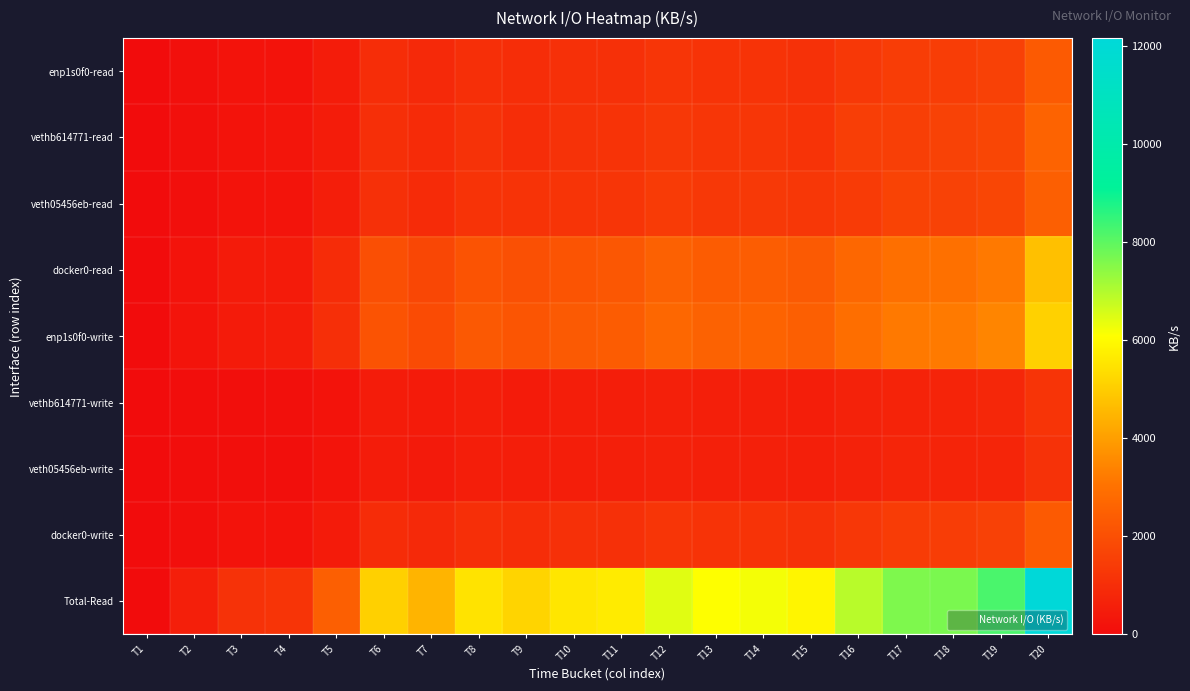

Reading left to right, list all the values displayed in this chart.

enp1s0f0-read: T1=5.6	T2=121.8	T3=229.9	T4=236.7	T5=475.9	T6=974.3	T7=865.7	T8=1061.6	T9=988.0	T10=1074.6	T11=1080.6	T12=1224.5	T13=1156.8	T14=1186.3	T15=1103.6	T16=1310.9	T17=1453.6	T18=1459.2	T19=1575.6	T20=2337.0
vethb614771-read: T1=0.0	T2=126.6	T3=229.1	T4=262.0	T5=498.1	T6=1040.1	T7=949.5	T8=1124.1	T9=990.3	T10=1123.0	T11=1147.5	T12=1318.4	T13=1246.7	T14=1248.9	T15=1186.0	T16=1487.0	T17=1541.0	T18=1611.2	T19=1722.7	T20=2602.5
veth05456eb-read: T1=0.0	T2=105.4	T3=236.4	T4=242.1	T5=542.0	T6=1077.6	T7=923.7	T8=1167.7	T9=1177.8	T10=1197.4	T11=1230.9	T12=1390.4	T13=1307.0	T14=1352.3	T15=1287.7	T16=1424.1	T17=1644.7	T18=1597.6	T19=1723.1	T20=2485.9
docker0-read: T1=0.0	T2=216.8	T3=432.7	T4=468.9	T5=969.3	T6=1973.7	T7=1742.8	T8=2130.5	T9=2019.2	T10=2157.2	T11=2214.7	T12=2522.4	T13=2377.2	T14=2420.4	T15=2305.7	T16=2710.8	T17=2963.6	T18=2985.6	T19=3204.3	T20=4733.1
enp1s0f0-write: T1=4.4	T2=239.5	T3=472.1	T4=510.8	T5=1045.7	T6=2125.1	T7=1879.8	T8=2298.8	T9=2175.7	T10=2327.1	T11=2385.3	T12=2716.5	T13=2560.8	T14=2607.8	T15=2481.5	T16=2918.2	T17=3192.4	T18=3216.8	T19=3452.9	T20=5096.0
vethb614771-write: T1=0.0	T2=59.8	T3=116.0	T4=120.6	T5=226.3	T6=481.7	T7=439.9	T8=522.5	T9=438.8	T10=532.8	T11=523.5	T12=597.7	T13=555.2	T14=574.5	T15=526.9	T16=659.5	T17=701.2	T18=725.1	T19=813.6	T20=1210.0
veth05456eb-write: T1=0.0	T2=56.3	T3=108.5	T4=110.6	T5=244.2	T6=487.0	T7=420.6	T8=533.8	T9=543.6	T10=536.4	T11=551.8	T12=621.6	T13=595.5	T14=606.2	T15=571.2	T16=646.1	T17=747.0	T18=728.6	T19=756.8	T20=1121.9
docker0-write: T1=0.0	T2=116.1	T3=224.5	T4=231.2	T5=470.4	T6=968.8	T7=860.6	T8=1056.3	T9=982.4	T10=1069.2	T11=1075.3	T12=1219.2	T13=1150.7	T14=1180.7	T15=1098.2	T16=1305.6	T17=1448.3	T18=1453.7	T19=1570.4	T20=2331.8
Total-Read: T1=5.6	T2=570.6	T3=1128.1	T4=1209.7	T5=2485.3	T6=5065.7	T7=4481.7	T8=5483.9	T9=5175.3	T10=5552.2	T11=5673.7	T12=6455.7	T13=6087.7	T14=6207.9	T15=5883.0	T16=6932.8	T17=7602.9	T18=7653.6	T19=8225.7	T20=12158.5